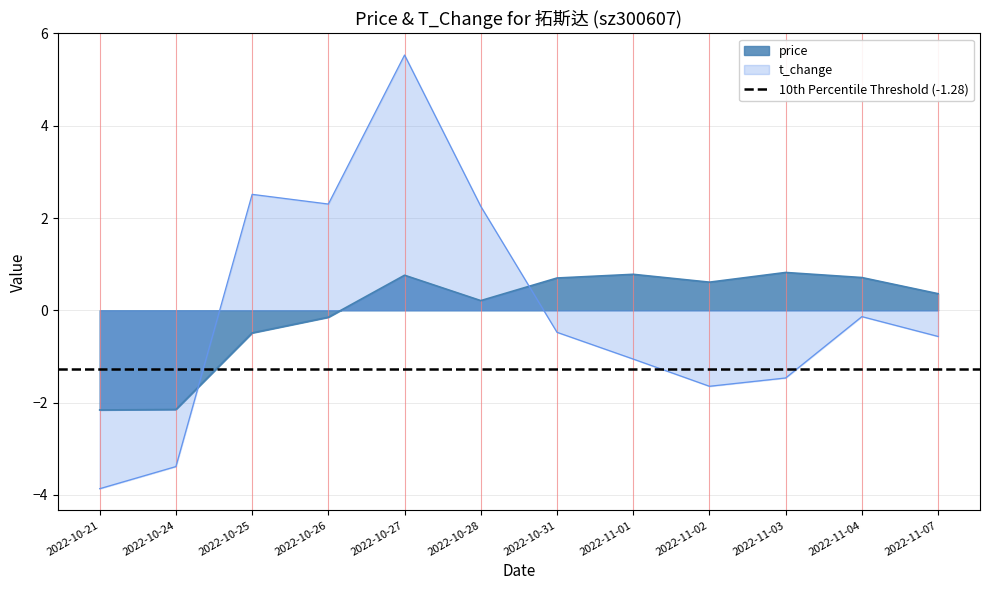

List the series in order of their overall mean, highest first.

price, t_change